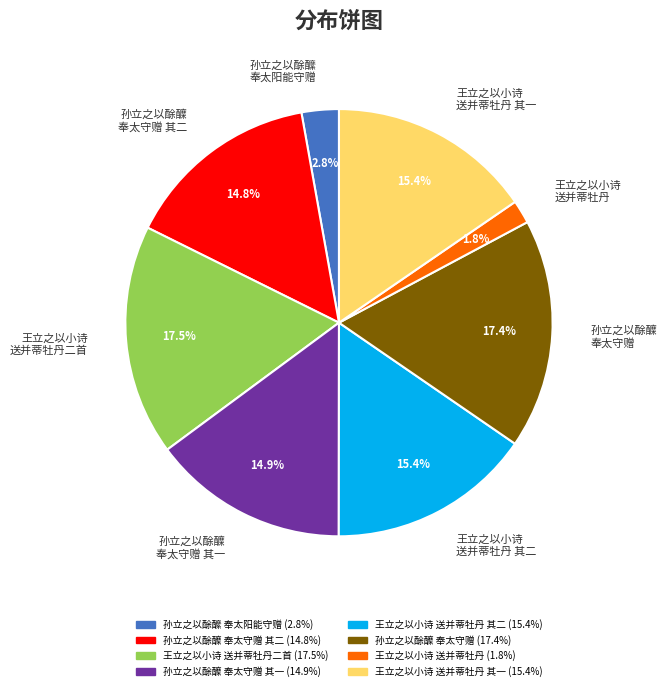

Which has a higher value, 孙立之以酴醾 奉太守赠 其二 or 王立之以小诗 送并蒂牡丹?

孙立之以酴醾 奉太守赠 其二